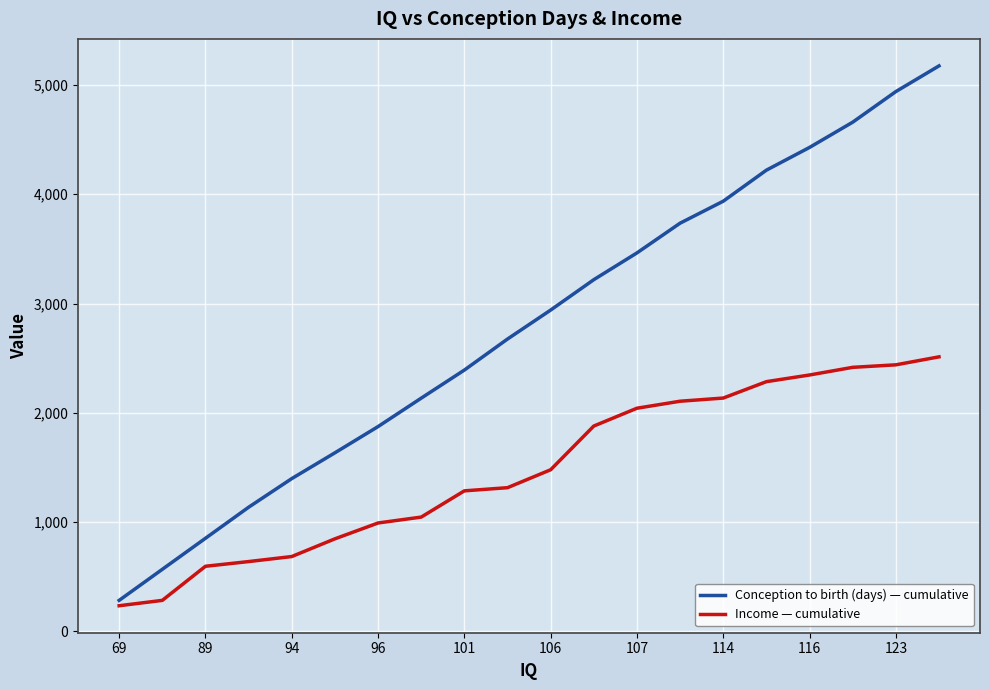

What are all the series names shown in the legend?

Conception to birth (days) — cumulative, Income — cumulative